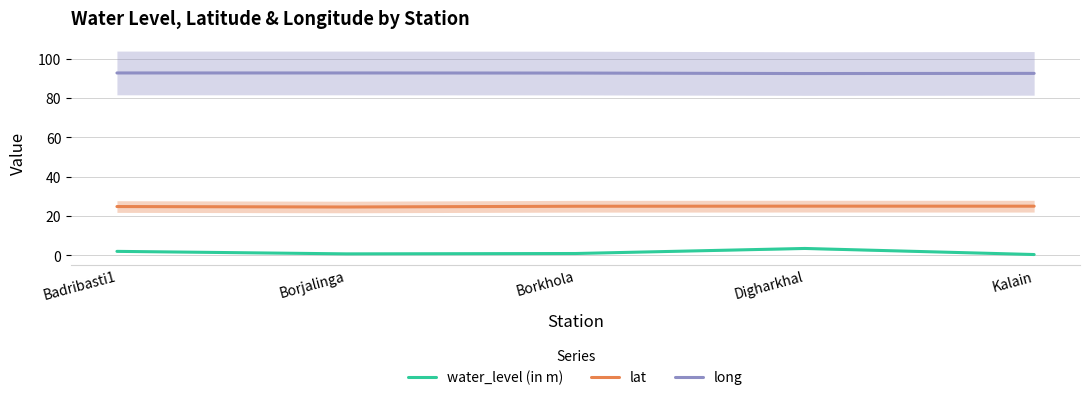

What is the difference between the maximum and second lowest values in the water_level (in m) series?

2.8